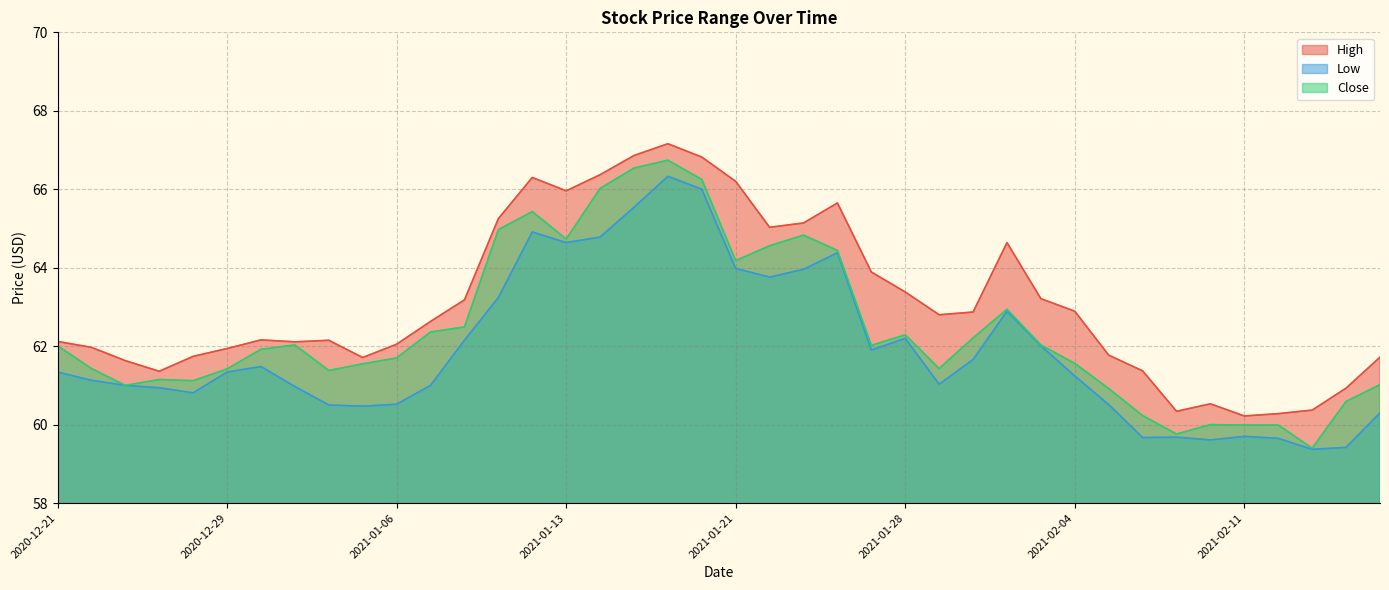

Reading left to right, list all the values displayed in this chart.

High: 62.1	62.0	61.6	61.4	61.7	61.9	62.2	62.1	62.2	61.7	62.0	62.6	63.2	65.2	66.3	66.0	66.4	66.9	67.2	66.8	66.2	65.0	65.1	65.7	63.9	63.4	62.8	62.9	64.6	63.2	62.9	61.8	61.4	60.3	60.5	60.2	60.3	60.4	60.9	61.7
Low: 61.3	61.1	61.0	60.9	60.8	61.3	61.5	61.0	60.5	60.5	60.5	61.0	62.2	63.2	64.9	64.6	64.8	65.5	66.3	66.0	64.0	63.8	64.0	64.4	61.9	62.2	61.0	61.7	62.9	62.0	61.2	60.5	59.7	59.7	59.6	59.7	59.7	59.4	59.4	60.3
Close: 62.0	61.4	61.0	61.2	61.1	61.4	61.9	62.0	61.4	61.5	61.7	62.4	62.5	65.0	65.4	64.7	66.0	66.5	66.7	66.2	64.2	64.6	64.8	64.4	62.0	62.3	61.4	62.2	62.9	62.0	61.6	60.9	60.2	59.8	60.0	60.0	60.0	59.4	60.6	61.0